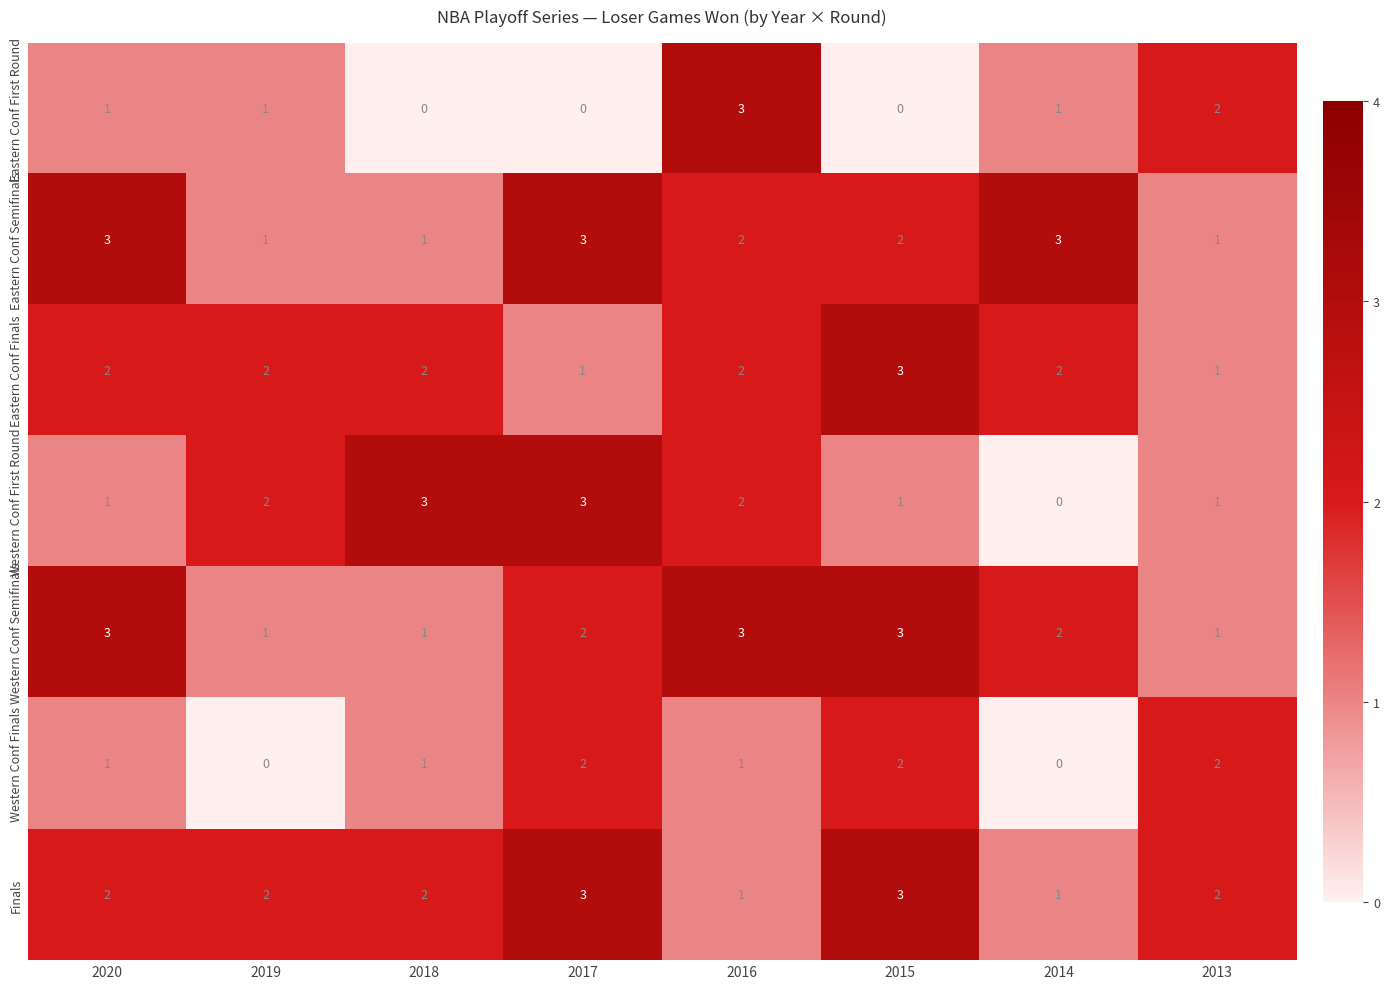

How many Western Conf First Round values are between 1 and 3?

7